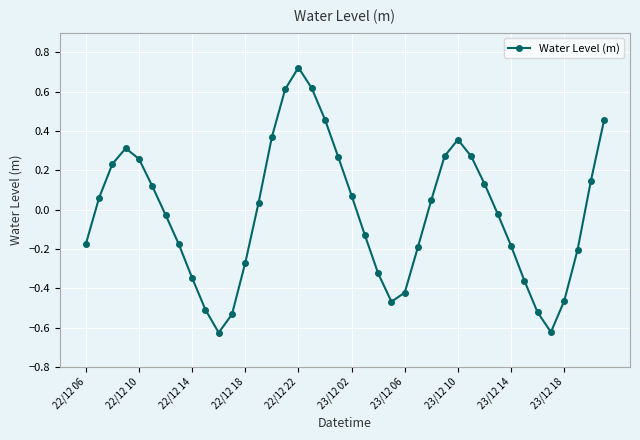

True or false: the data has more than 2 interior local peaks.

True